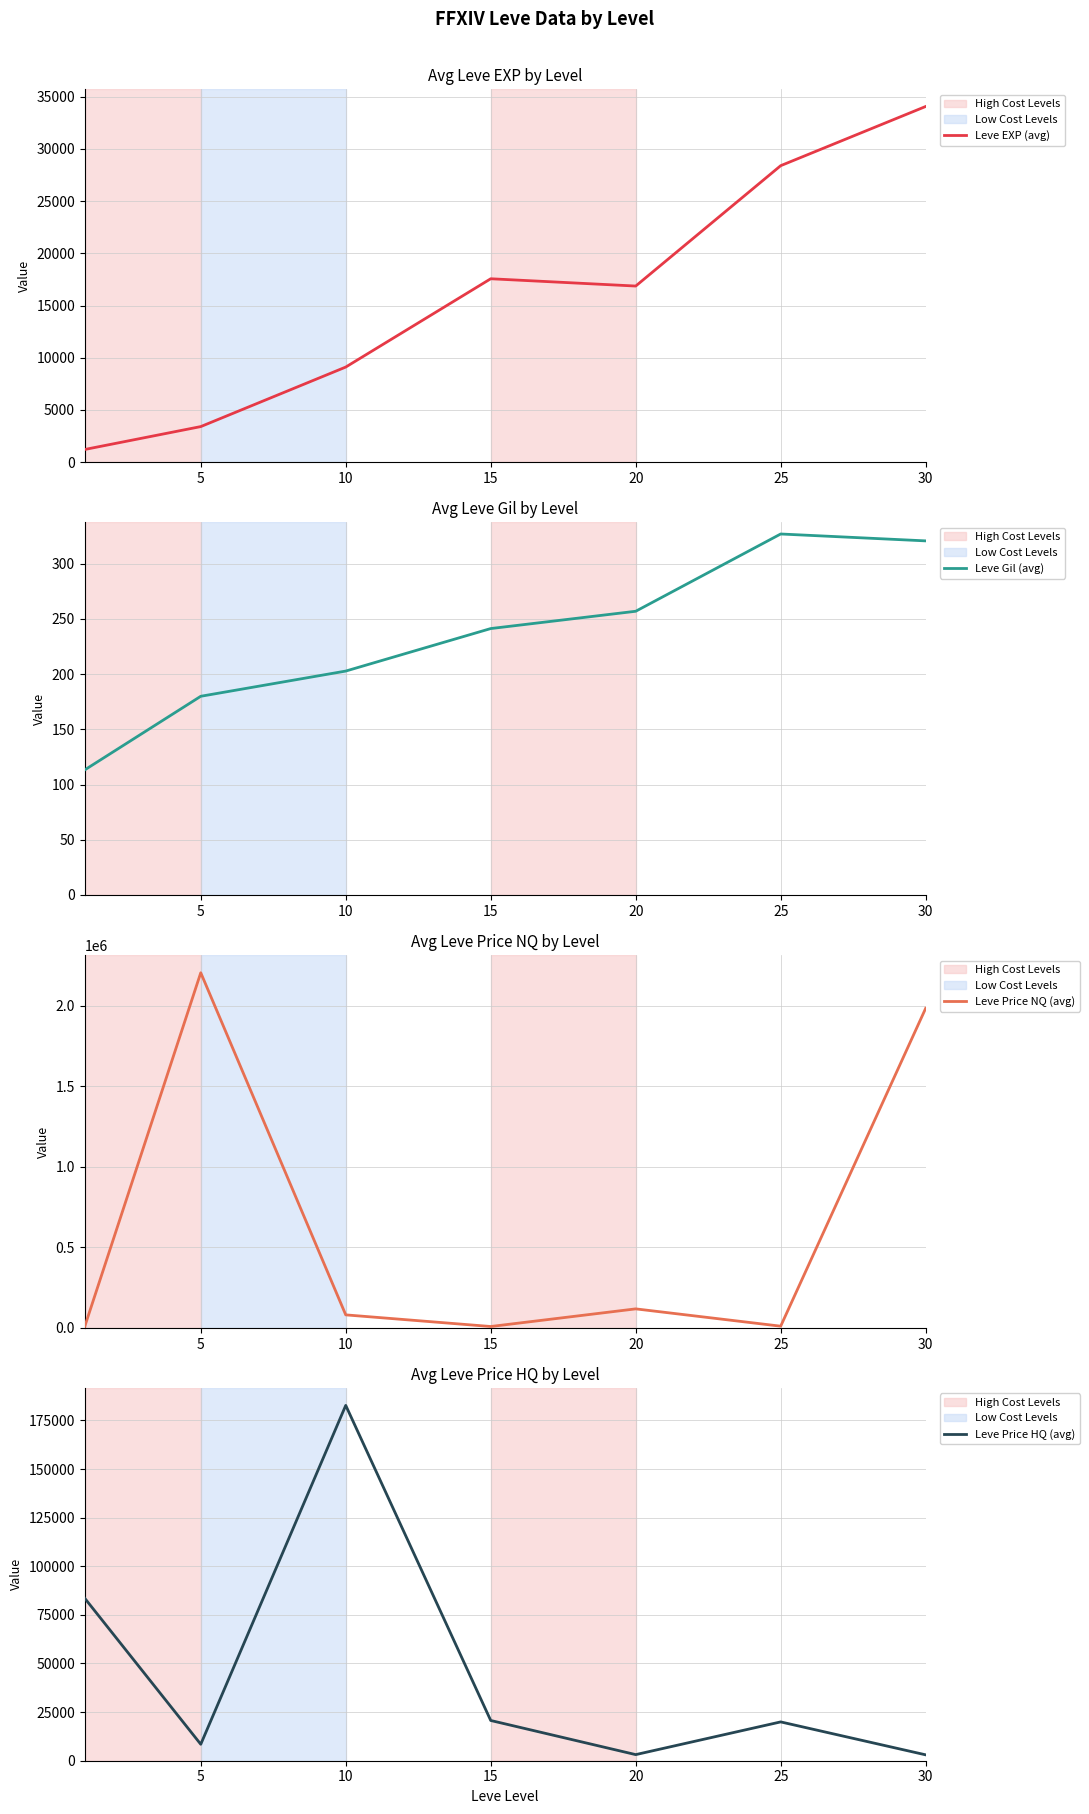

Which has a higher value, 30 or 20?

30